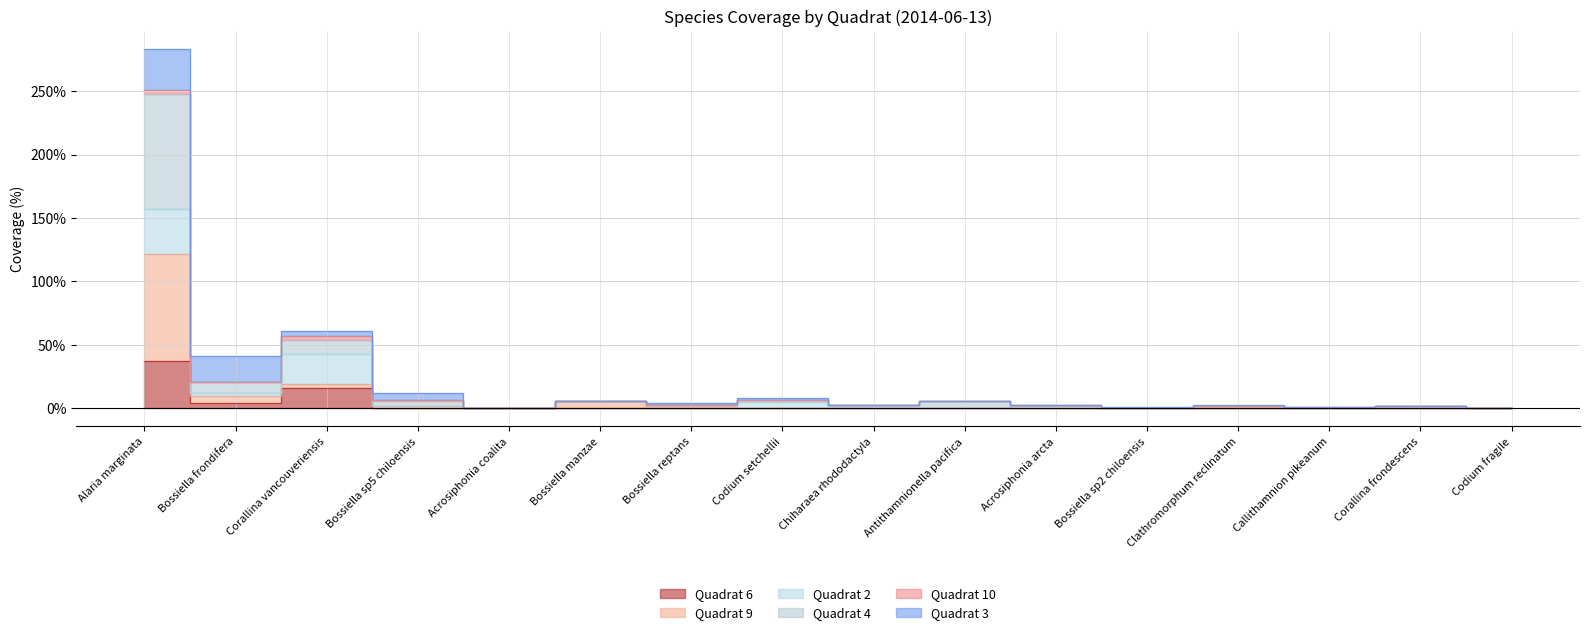

At which category is the sum across all series the highest?

Alaria marginata